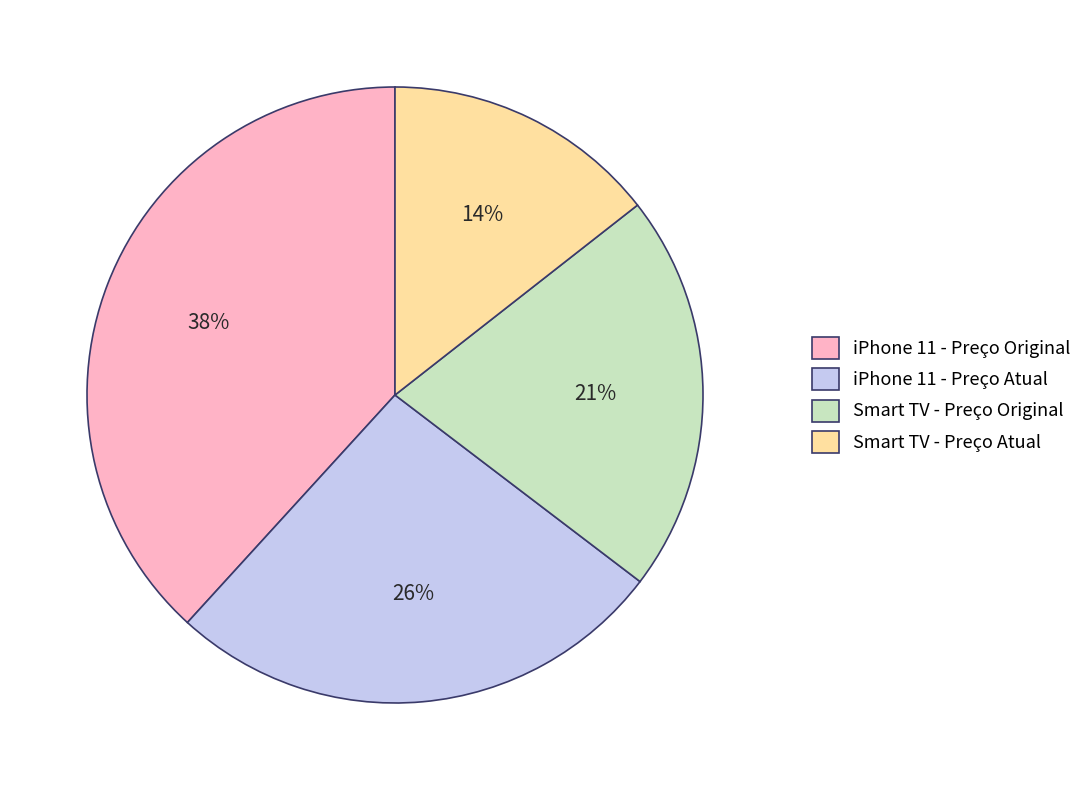

Which has a higher value, iPhone 11 - Preço Atual or Smart TV - Preço Atual?

iPhone 11 - Preço Atual